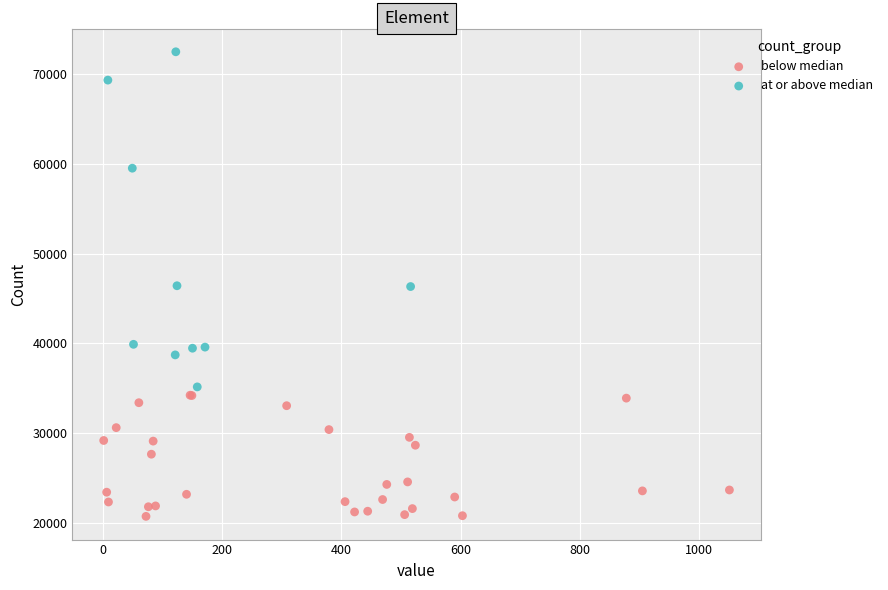

Which series has the widest spread of Y values?

at or above median